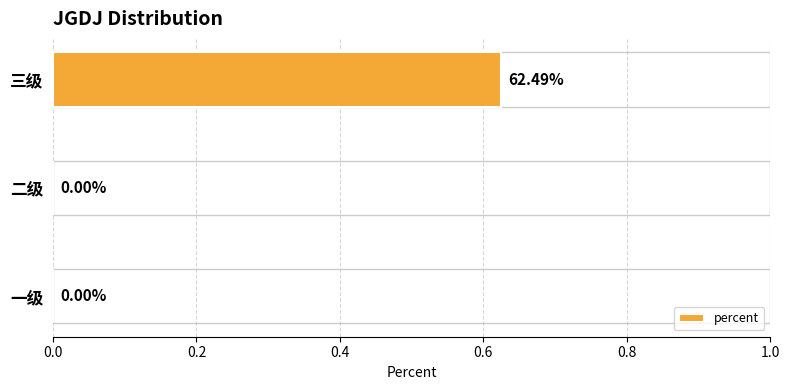

Which label corresponds to the largest value in the chart?

三级